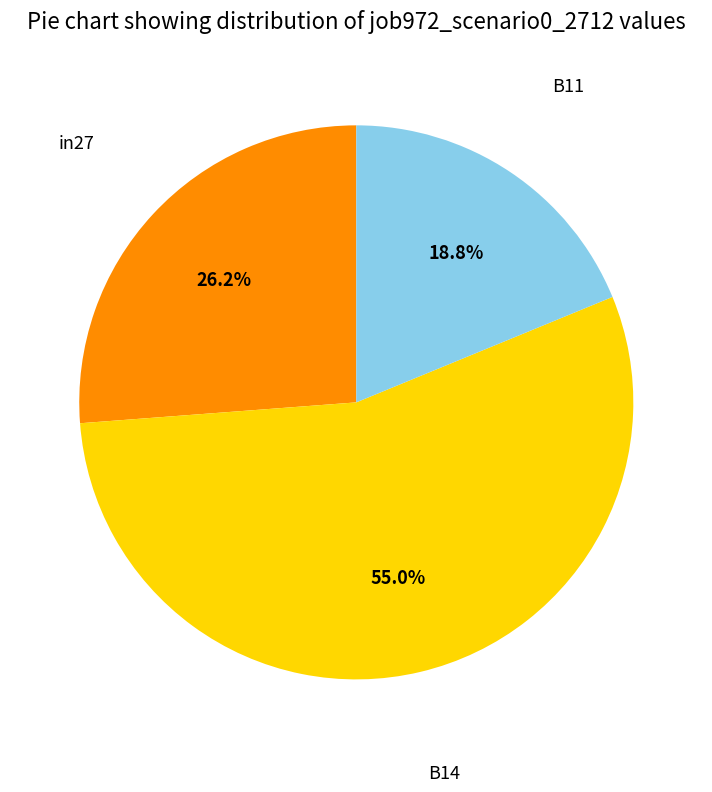

Is B14 the majority of the pie?

Yes